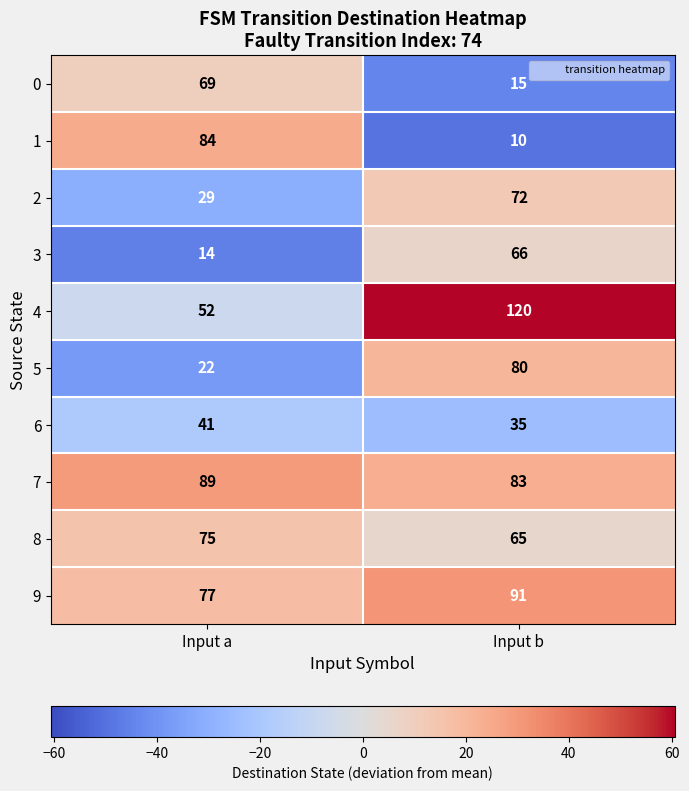

What is the total value across all series at Input a?

552